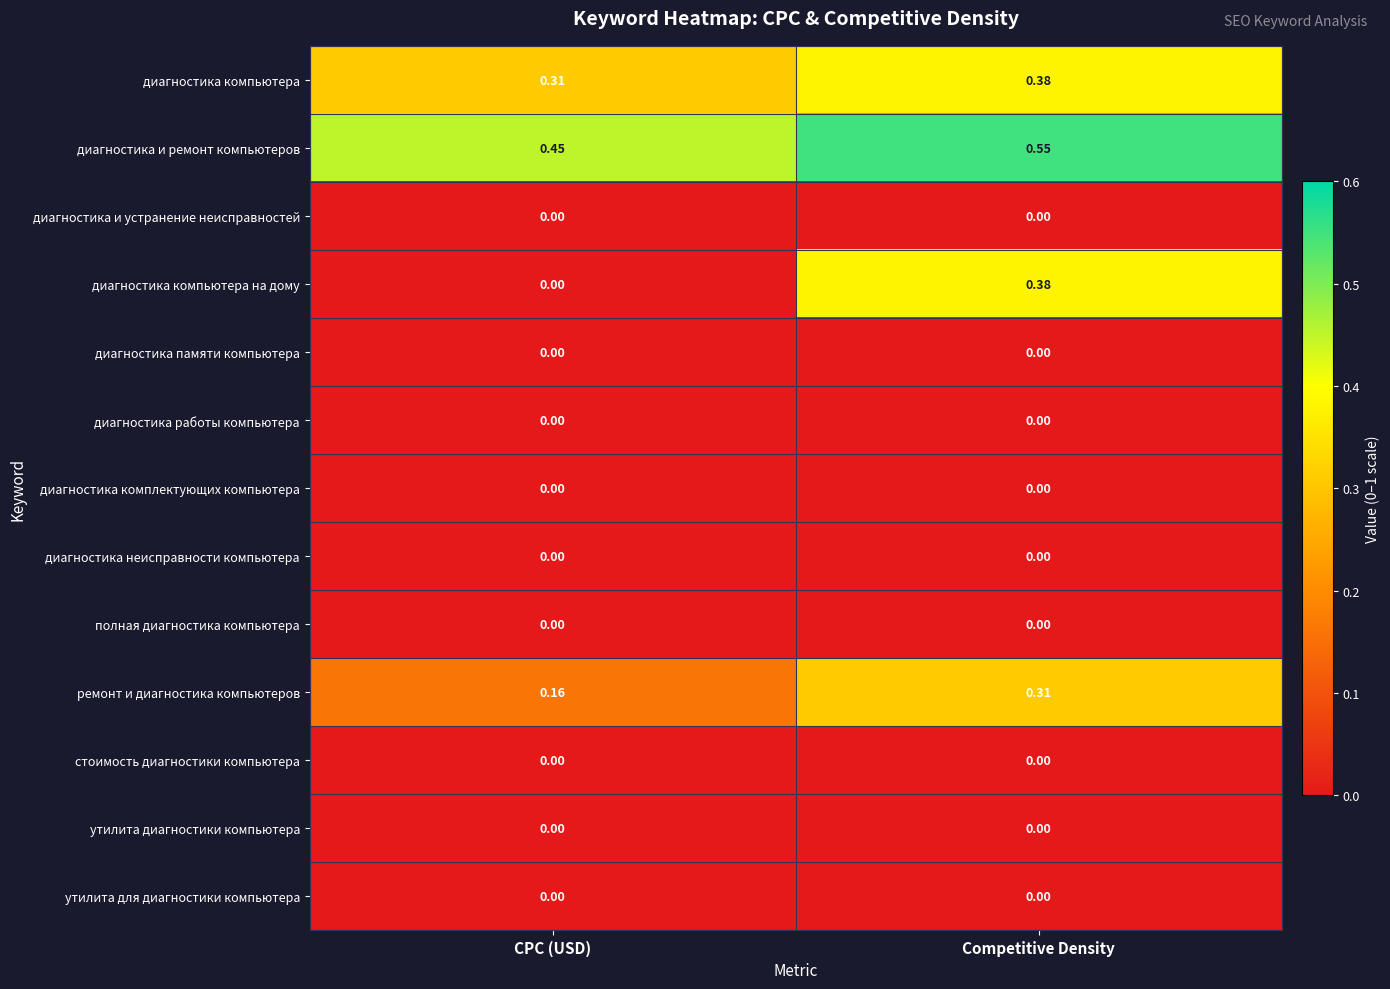

How many series are shown in this chart?

13